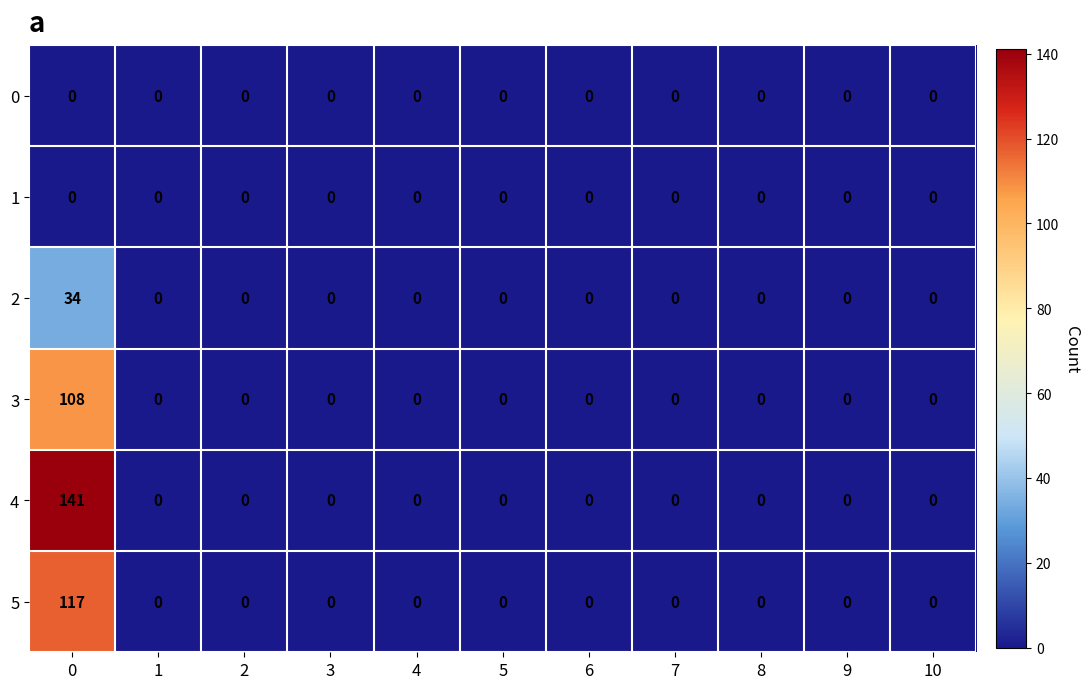

Which series has the widest spread of values?

4